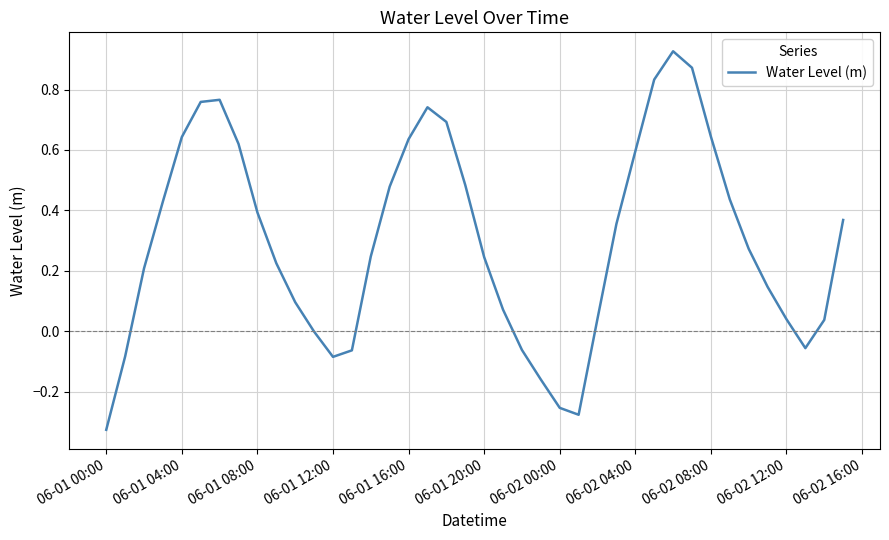

What is the difference between the maximum and minimum values?

1.3